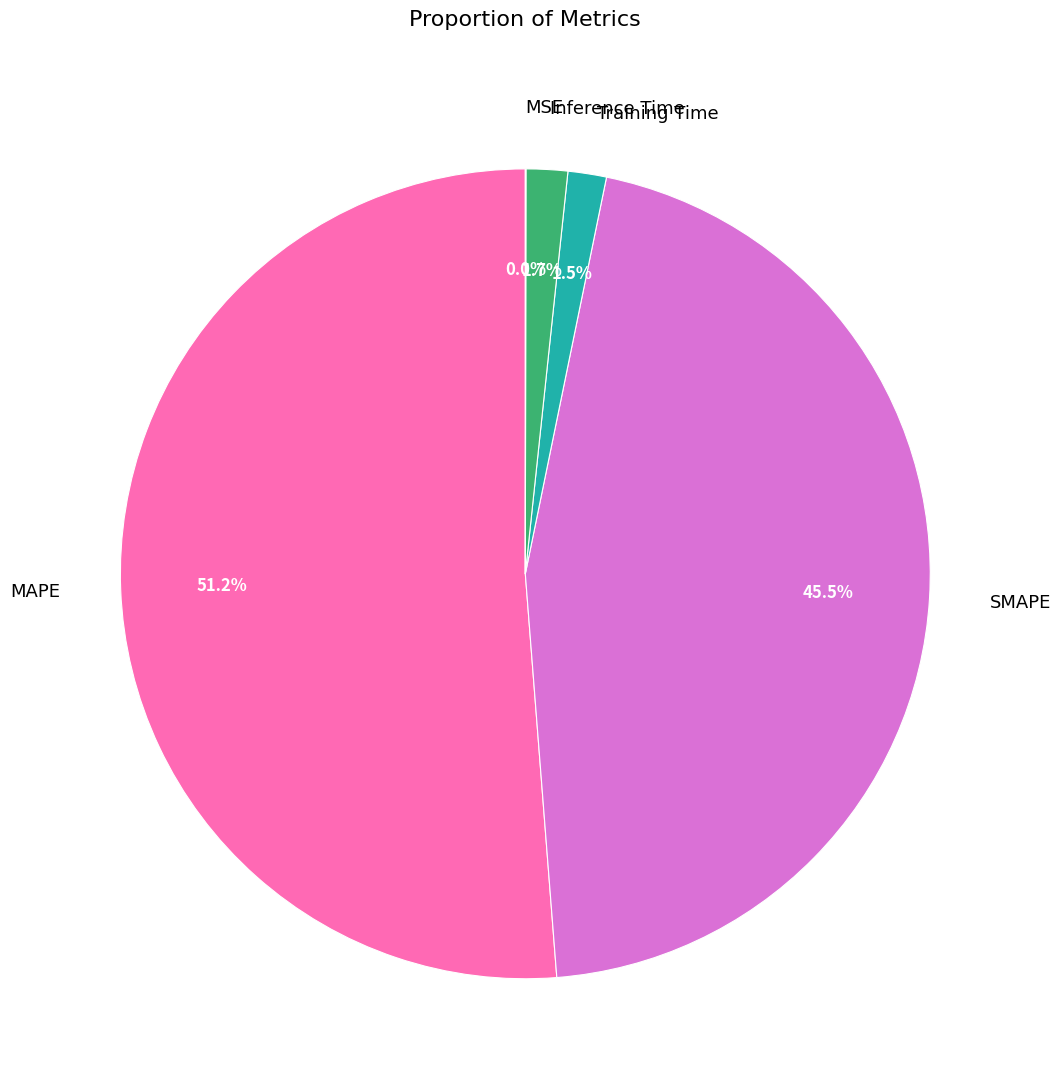

Which category has the biggest portion of the pie?

MAPE